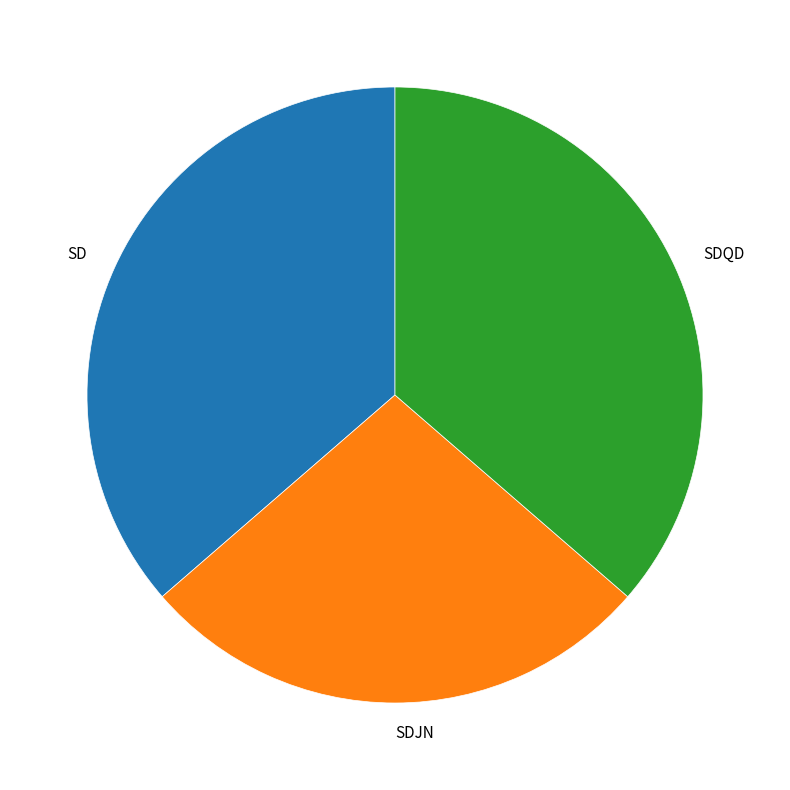

Is SDQD the majority of the pie?

No